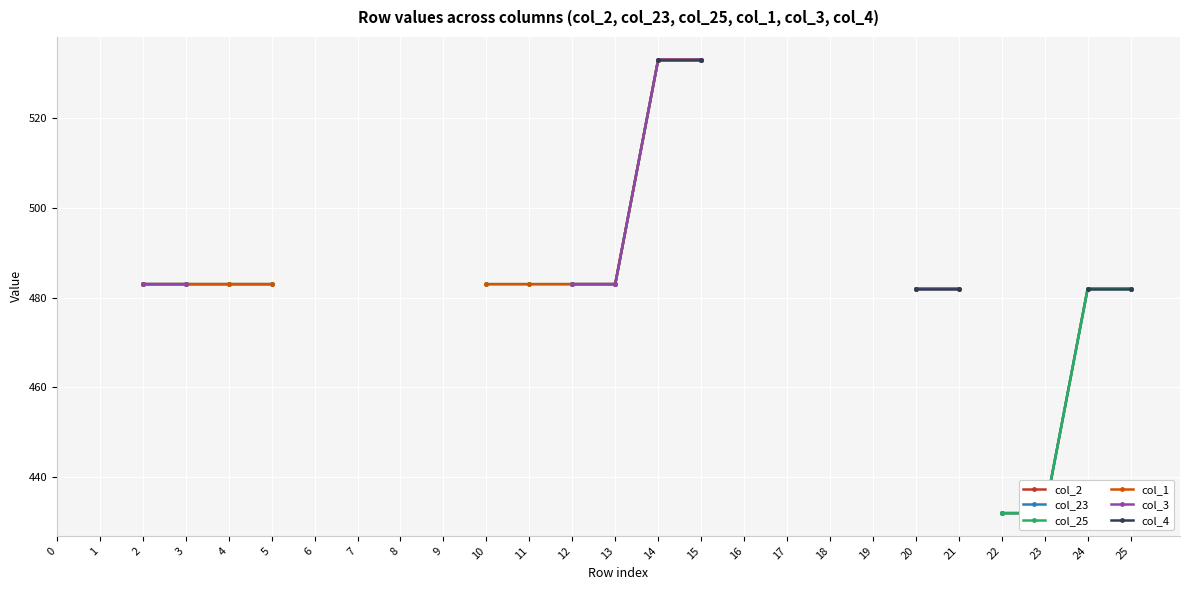

Is the value of col_4 at 5 greater than the value of col_2 at 20?

No